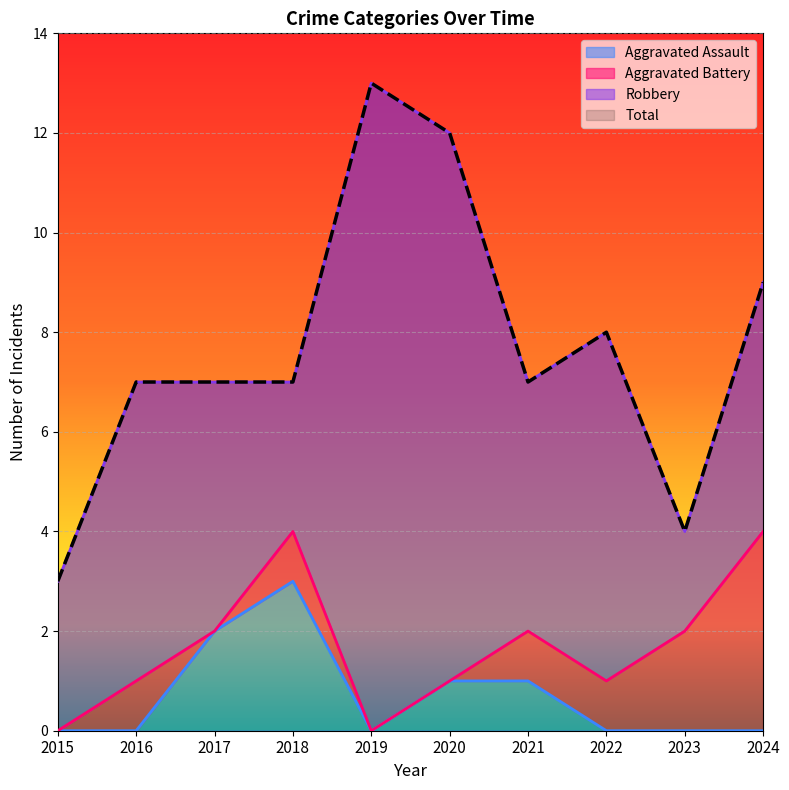

What value does the Aggravated Assault series have at 2018?

3